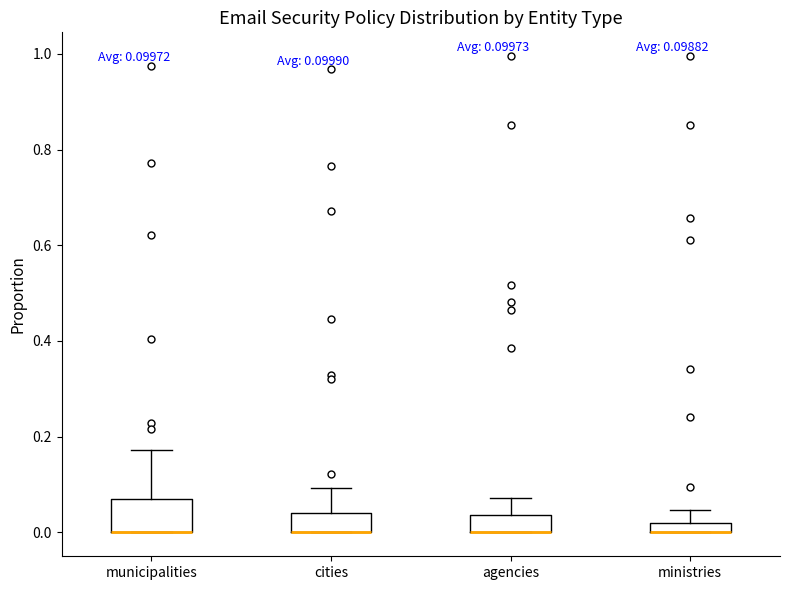

Comparing the boxes themselves (not the whiskers), which one is the tallest?

municipalities